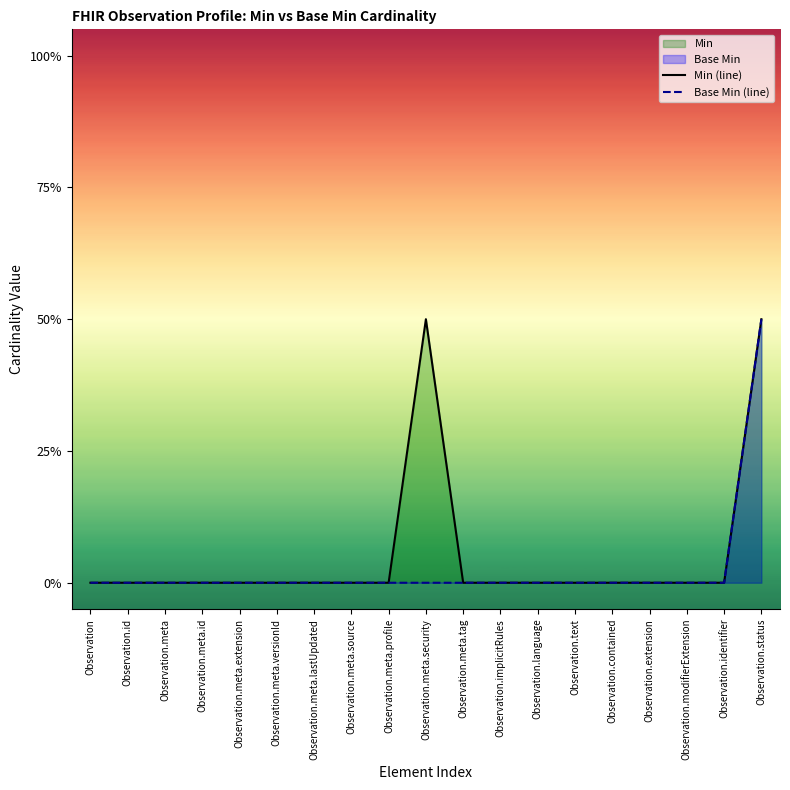

At how many categories does at least one series exceed 0?

2